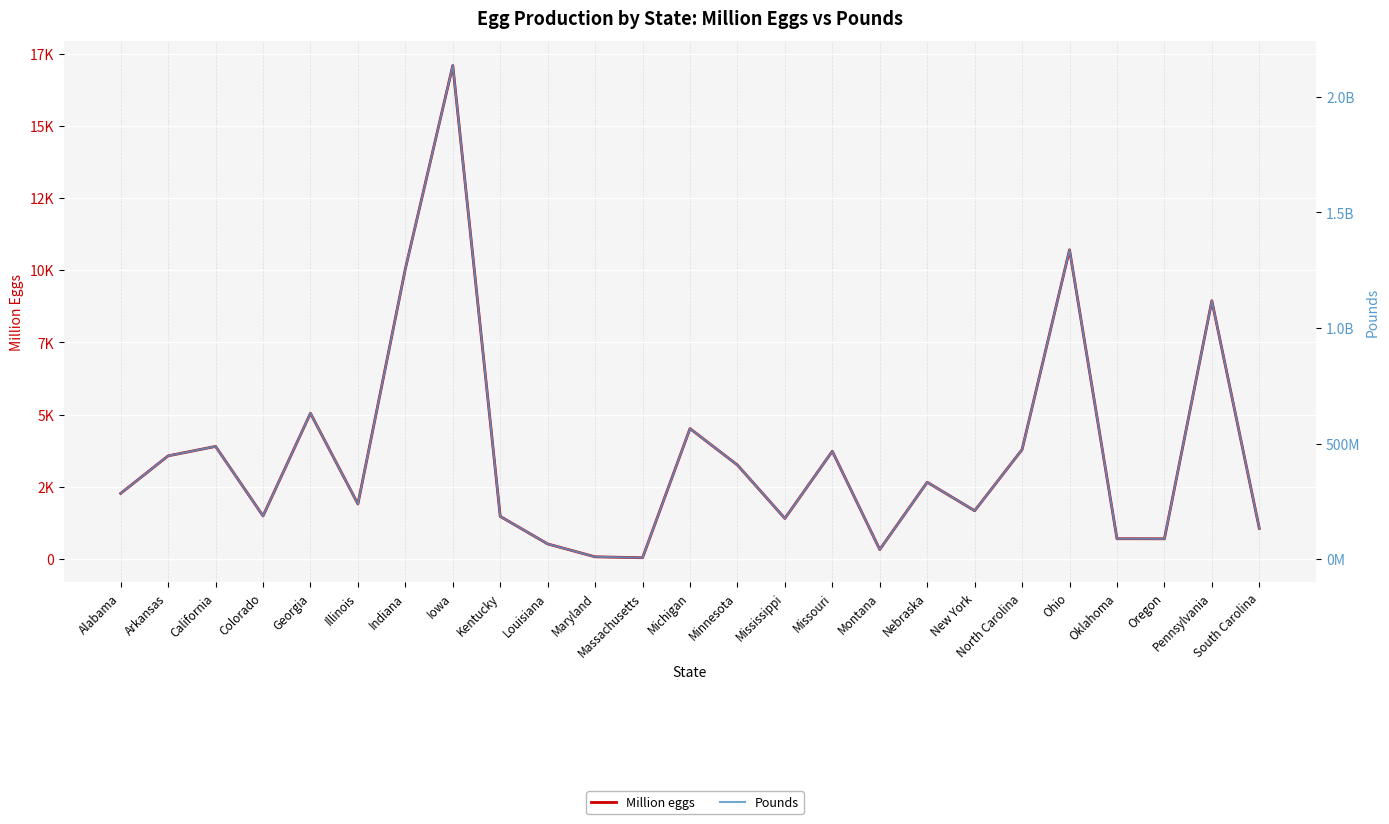

What is the average value of the Million eggs series?

3638